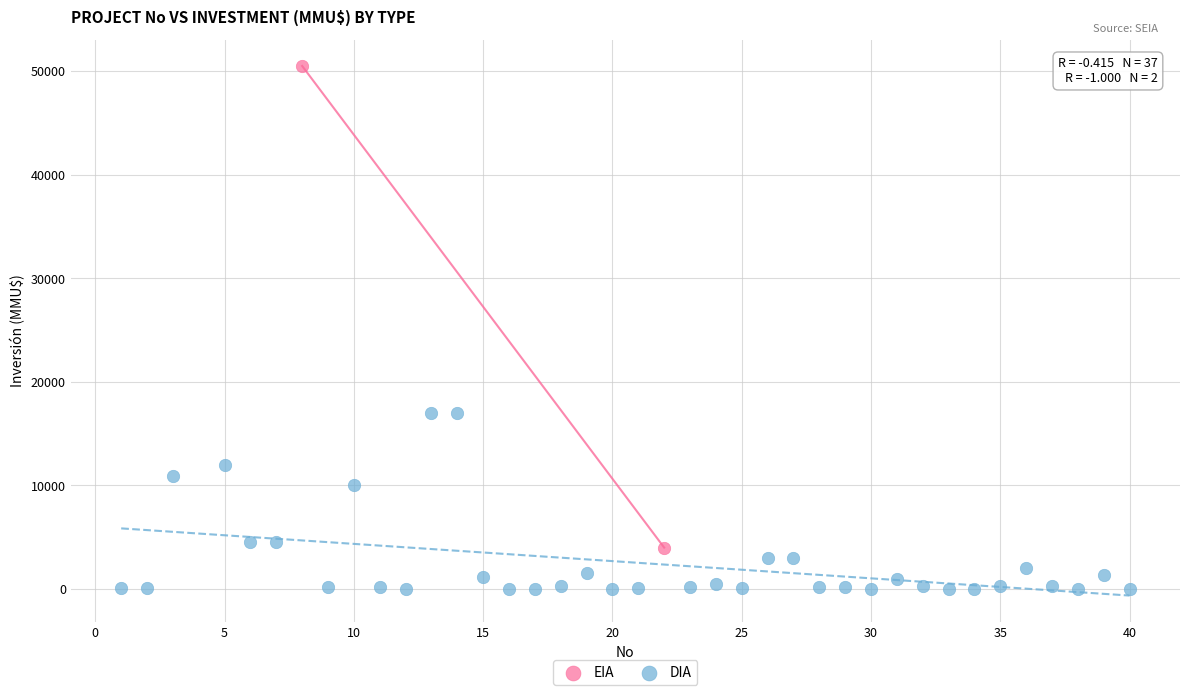

What are all the series names shown in the legend?

EIA, DIA